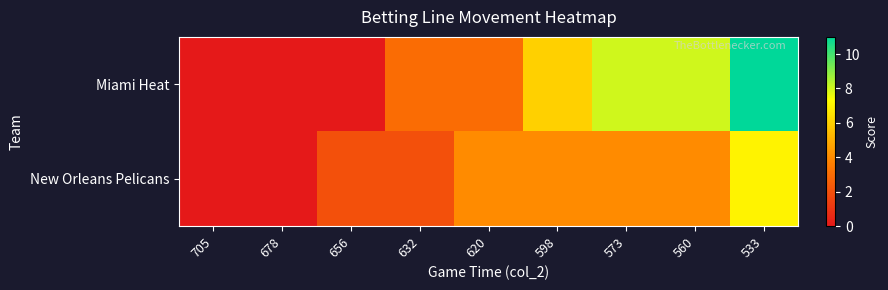

Reading left to right, what are all the values shown in this chart?

Miami Heat: 705=0	678=0	656=0	632=3	620=3	598=6	573=8	560=8	533=11
New Orleans Pelicans: 705=0	678=0	656=2	632=2	620=4	598=4	573=4	560=4	533=7